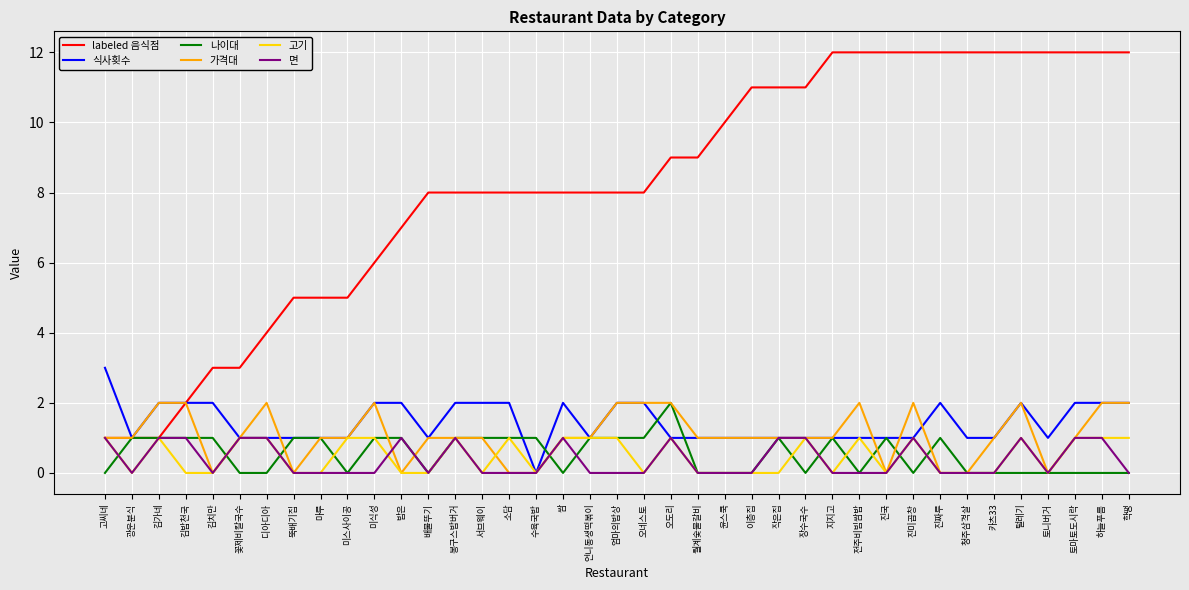

What position from the right is 진미곱창?

9